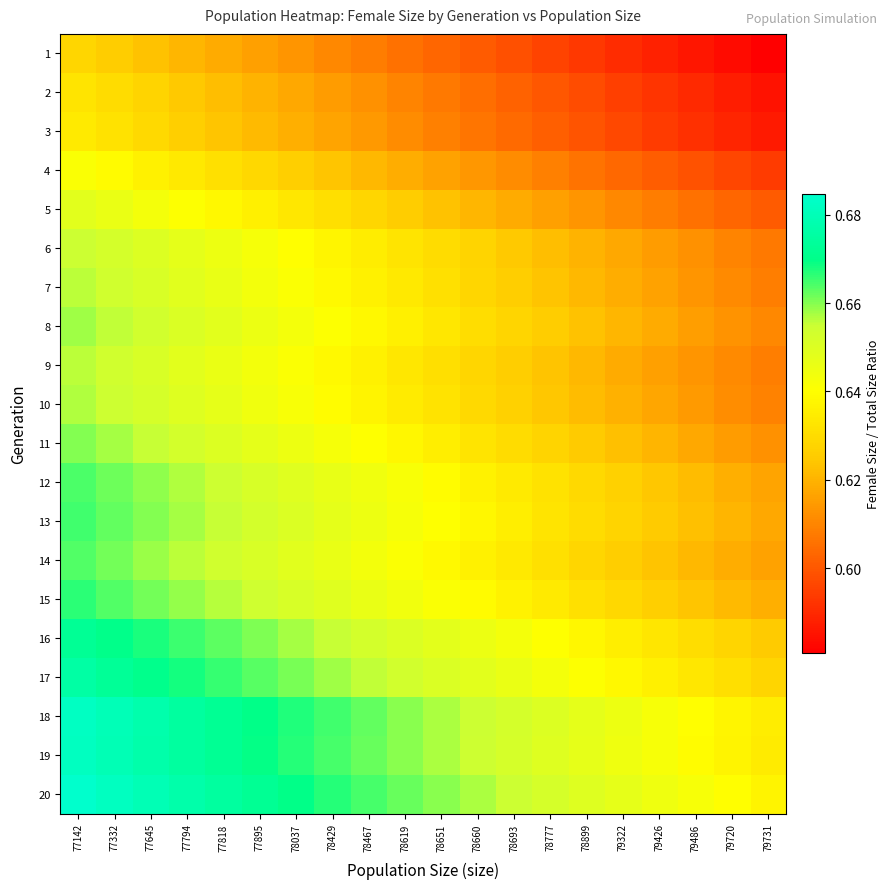

Reading left to right, transcribe all the data shown in this chart.

1: 77142=0.6	77332=0.6	77645=0.6	77794=0.6	77818=0.6	77895=0.6	78037=0.6	78429=0.6	78467=0.6	78619=0.6	78651=0.6	78660=0.6	78693=0.6	78777=0.6	78899=0.6	79322=0.6	79426=0.6	79486=0.6	79720=0.6	79731=0.6
2: 77142=0.6	77332=0.6	77645=0.6	77794=0.6	77818=0.6	77895=0.6	78037=0.6	78429=0.6	78467=0.6	78619=0.6	78651=0.6	78660=0.6	78693=0.6	78777=0.6	78899=0.6	79322=0.6	79426=0.6	79486=0.6	79720=0.6	79731=0.6
3: 77142=0.6	77332=0.6	77645=0.6	77794=0.6	77818=0.6	77895=0.6	78037=0.6	78429=0.6	78467=0.6	78619=0.6	78651=0.6	78660=0.6	78693=0.6	78777=0.6	78899=0.6	79322=0.6	79426=0.6	79486=0.6	79720=0.6	79731=0.6
4: 77142=0.6	77332=0.6	77645=0.6	77794=0.6	77818=0.6	77895=0.6	78037=0.6	78429=0.6	78467=0.6	78619=0.6	78651=0.6	78660=0.6	78693=0.6	78777=0.6	78899=0.6	79322=0.6	79426=0.6	79486=0.6	79720=0.6	79731=0.6
5: 77142=0.6	77332=0.6	77645=0.6	77794=0.6	77818=0.6	77895=0.6	78037=0.6	78429=0.6	78467=0.6	78619=0.6	78651=0.6	78660=0.6	78693=0.6	78777=0.6	78899=0.6	79322=0.6	79426=0.6	79486=0.6	79720=0.6	79731=0.6
6: 77142=0.7	77332=0.7	77645=0.6	77794=0.6	77818=0.6	77895=0.6	78037=0.6	78429=0.6	78467=0.6	78619=0.6	78651=0.6	78660=0.6	78693=0.6	78777=0.6	78899=0.6	79322=0.6	79426=0.6	79486=0.6	79720=0.6	79731=0.6
7: 77142=0.7	77332=0.7	77645=0.7	77794=0.6	77818=0.6	77895=0.6	78037=0.6	78429=0.6	78467=0.6	78619=0.6	78651=0.6	78660=0.6	78693=0.6	78777=0.6	78899=0.6	79322=0.6	79426=0.6	79486=0.6	79720=0.6	79731=0.6
8: 77142=0.7	77332=0.7	77645=0.7	77794=0.7	77818=0.6	77895=0.6	78037=0.6	78429=0.6	78467=0.6	78619=0.6	78651=0.6	78660=0.6	78693=0.6	78777=0.6	78899=0.6	79322=0.6	79426=0.6	79486=0.6	79720=0.6	79731=0.6
9: 77142=0.7	77332=0.7	77645=0.7	77794=0.6	77818=0.6	77895=0.6	78037=0.6	78429=0.6	78467=0.6	78619=0.6	78651=0.6	78660=0.6	78693=0.6	78777=0.6	78899=0.6	79322=0.6	79426=0.6	79486=0.6	79720=0.6	79731=0.6
10: 77142=0.7	77332=0.7	77645=0.7	77794=0.6	77818=0.6	77895=0.6	78037=0.6	78429=0.6	78467=0.6	78619=0.6	78651=0.6	78660=0.6	78693=0.6	78777=0.6	78899=0.6	79322=0.6	79426=0.6	79486=0.6	79720=0.6	79731=0.6
11: 77142=0.7	77332=0.7	77645=0.7	77794=0.7	77818=0.7	77895=0.6	78037=0.6	78429=0.6	78467=0.6	78619=0.6	78651=0.6	78660=0.6	78693=0.6	78777=0.6	78899=0.6	79322=0.6	79426=0.6	79486=0.6	79720=0.6	79731=0.6
12: 77142=0.7	77332=0.7	77645=0.7	77794=0.7	77818=0.7	77895=0.7	78037=0.6	78429=0.6	78467=0.6	78619=0.6	78651=0.6	78660=0.6	78693=0.6	78777=0.6	78899=0.6	79322=0.6	79426=0.6	79486=0.6	79720=0.6	79731=0.6
13: 77142=0.7	77332=0.7	77645=0.7	77794=0.7	77818=0.7	77895=0.7	78037=0.7	78429=0.6	78467=0.6	78619=0.6	78651=0.6	78660=0.6	78693=0.6	78777=0.6	78899=0.6	79322=0.6	79426=0.6	79486=0.6	79720=0.6	79731=0.6
14: 77142=0.7	77332=0.7	77645=0.7	77794=0.7	77818=0.7	77895=0.7	78037=0.6	78429=0.6	78467=0.6	78619=0.6	78651=0.6	78660=0.6	78693=0.6	78777=0.6	78899=0.6	79322=0.6	79426=0.6	79486=0.6	79720=0.6	79731=0.6
15: 77142=0.7	77332=0.7	77645=0.7	77794=0.7	77818=0.7	77895=0.7	78037=0.7	78429=0.6	78467=0.6	78619=0.6	78651=0.6	78660=0.6	78693=0.6	78777=0.6	78899=0.6	79322=0.6	79426=0.6	79486=0.6	79720=0.6	79731=0.6
16: 77142=0.7	77332=0.7	77645=0.7	77794=0.7	77818=0.7	77895=0.7	78037=0.7	78429=0.7	78467=0.7	78619=0.7	78651=0.6	78660=0.6	78693=0.6	78777=0.6	78899=0.6	79322=0.6	79426=0.6	79486=0.6	79720=0.6	79731=0.6
17: 77142=0.7	77332=0.7	77645=0.7	77794=0.7	77818=0.7	77895=0.7	78037=0.7	78429=0.7	78467=0.7	78619=0.7	78651=0.7	78660=0.6	78693=0.6	78777=0.6	78899=0.6	79322=0.6	79426=0.6	79486=0.6	79720=0.6	79731=0.6
18: 77142=0.7	77332=0.7	77645=0.7	77794=0.7	77818=0.7	77895=0.7	78037=0.7	78429=0.7	78467=0.7	78619=0.7	78651=0.7	78660=0.7	78693=0.7	78777=0.6	78899=0.6	79322=0.6	79426=0.6	79486=0.6	79720=0.6	79731=0.6
19: 77142=0.7	77332=0.7	77645=0.7	77794=0.7	77818=0.7	77895=0.7	78037=0.7	78429=0.7	78467=0.7	78619=0.7	78651=0.7	78660=0.7	78693=0.7	78777=0.6	78899=0.6	79322=0.6	79426=0.6	79486=0.6	79720=0.6	79731=0.6
20: 77142=0.7	77332=0.7	77645=0.7	77794=0.7	77818=0.7	77895=0.7	78037=0.7	78429=0.7	78467=0.7	78619=0.7	78651=0.7	78660=0.7	78693=0.7	78777=0.7	78899=0.6	79322=0.6	79426=0.6	79486=0.6	79720=0.6	79731=0.6